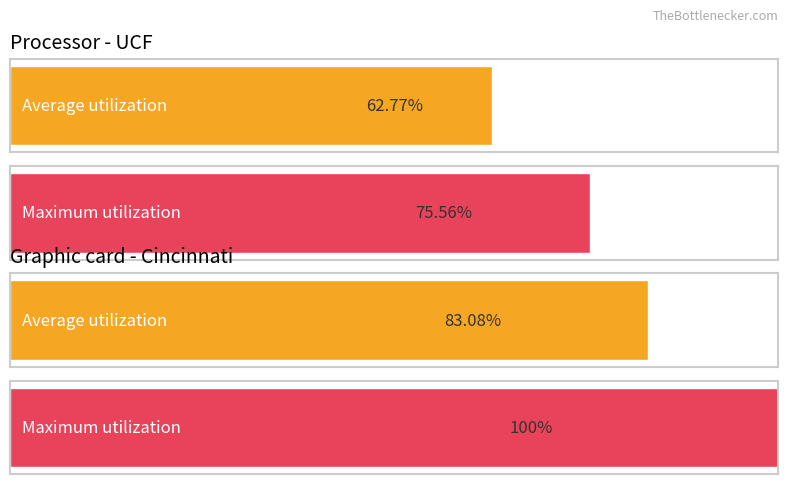

Is it true that Average utilization equals 62.8 at UCF?

True